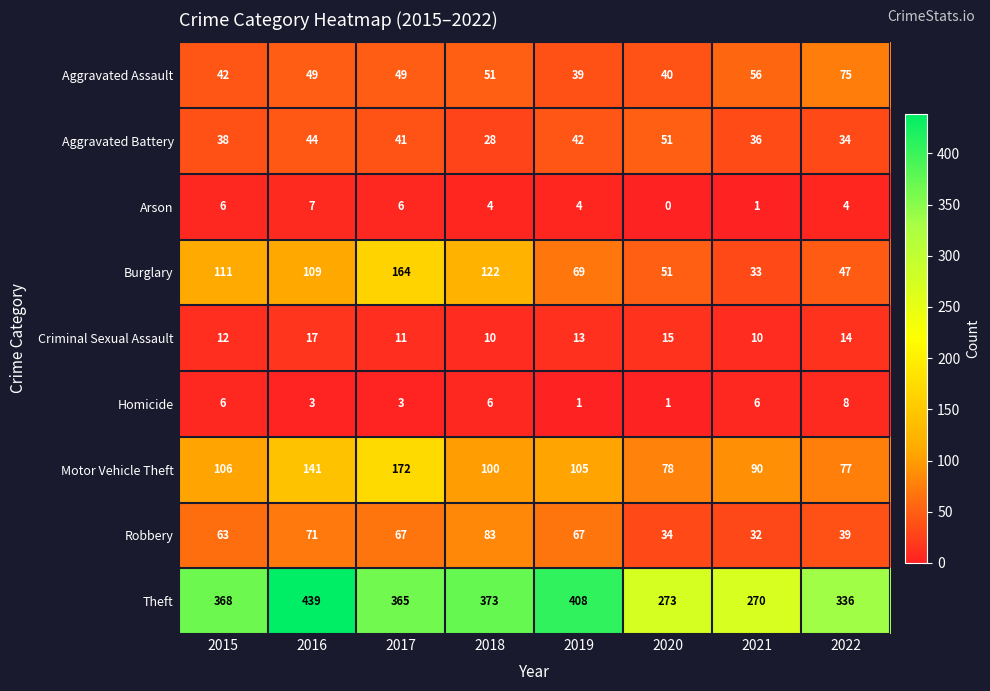

What is the difference between the Aggravated Assault values at 2019 and 2018?

12